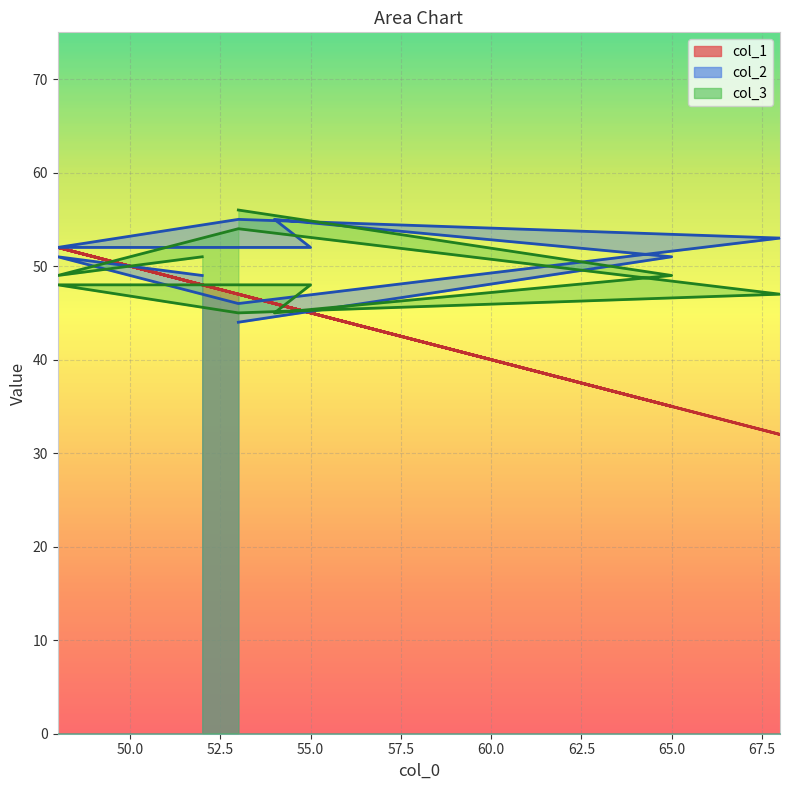

What is the difference between the col_2 values at 53 and 54?

9